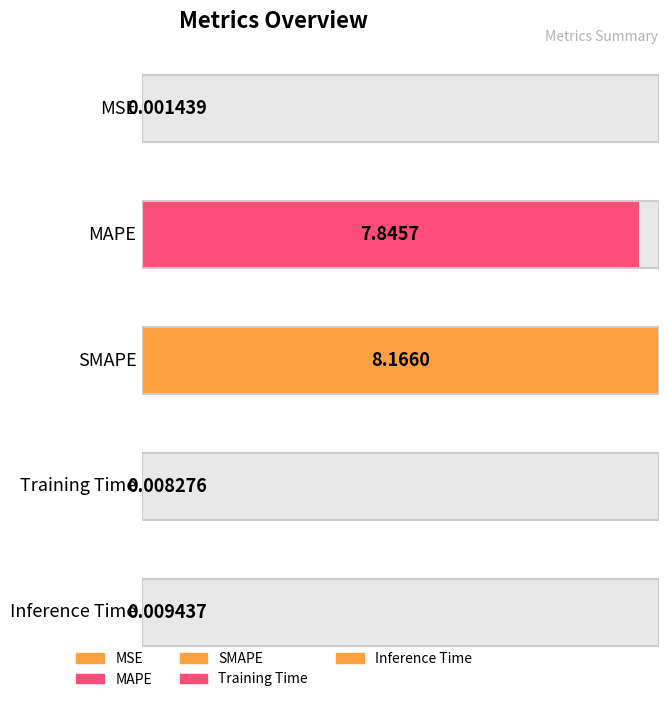

Where is the data nearest to the value 4?

MAPE